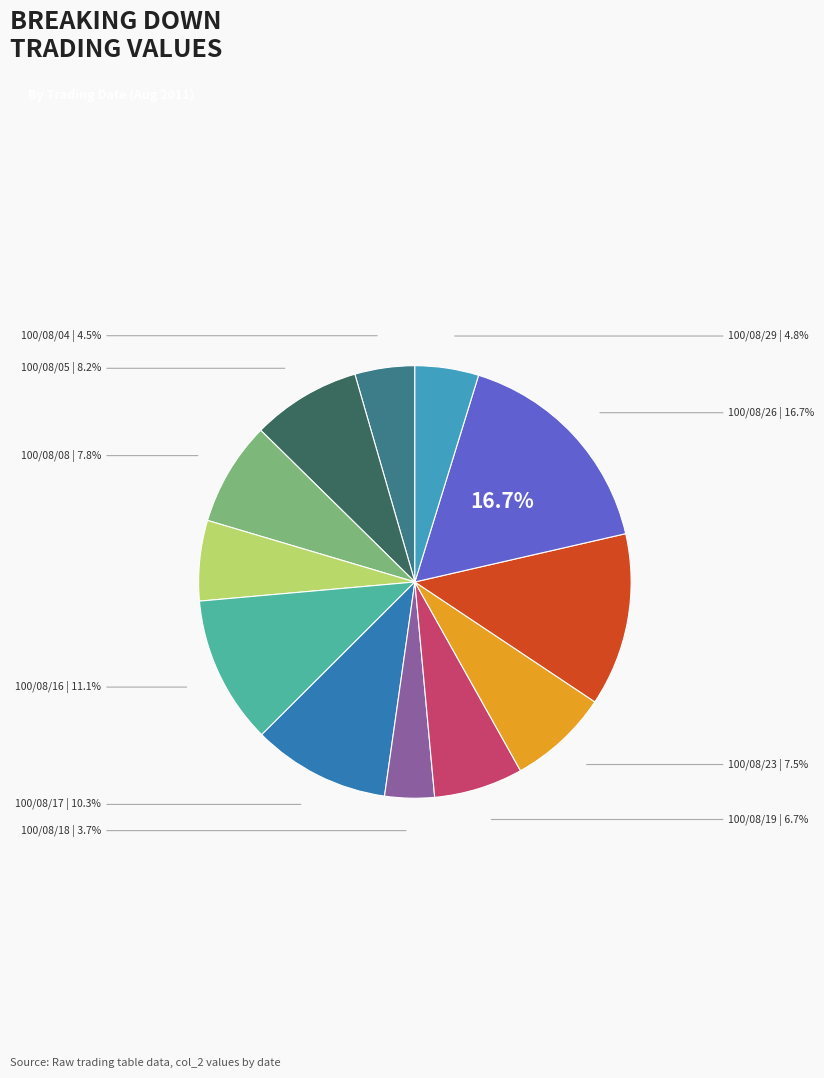

Count the number of slices in the pie.

12